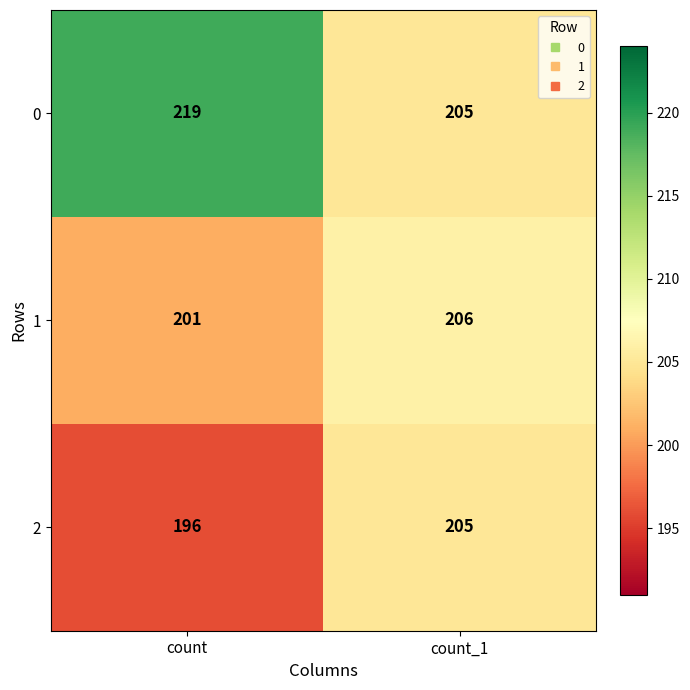

Is it true that 0 equals 205 at count_1?

True